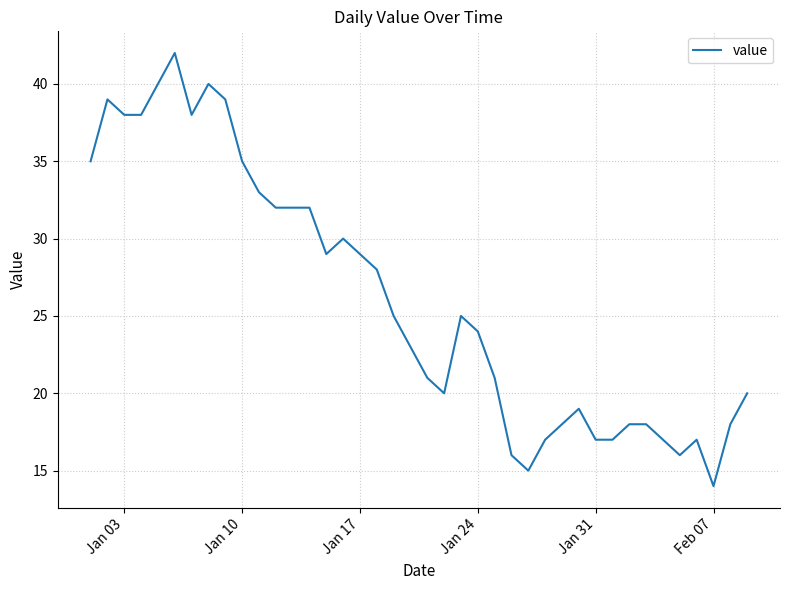

Reading right to left, transcribe all the data shown in this chart.

20	18	14	17	16	17	18	18	17	17	19	18	17	15	16	21	24	25	20	21	23	25	28	29	30	29	32	32	32	33	35	39	40	38	42	40	38	38	39	35